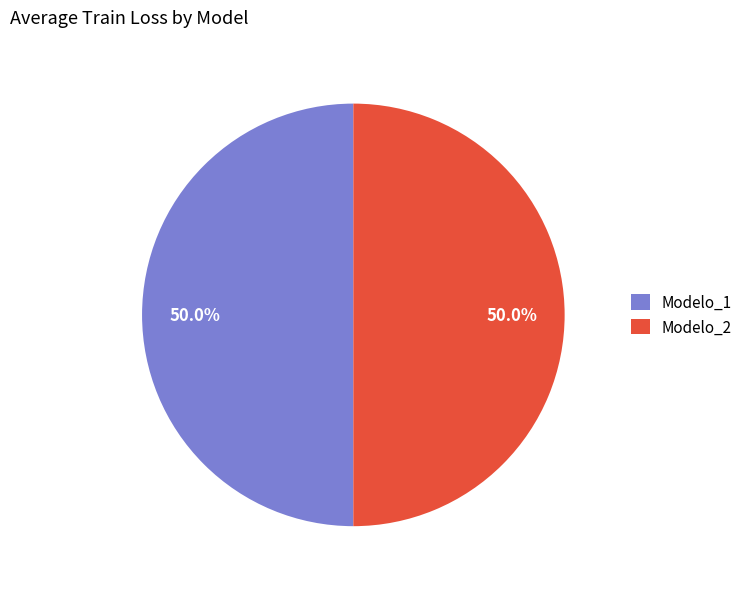

Approximately how many times larger is the value at Modelo_2 compared to Modelo_1?

1.0